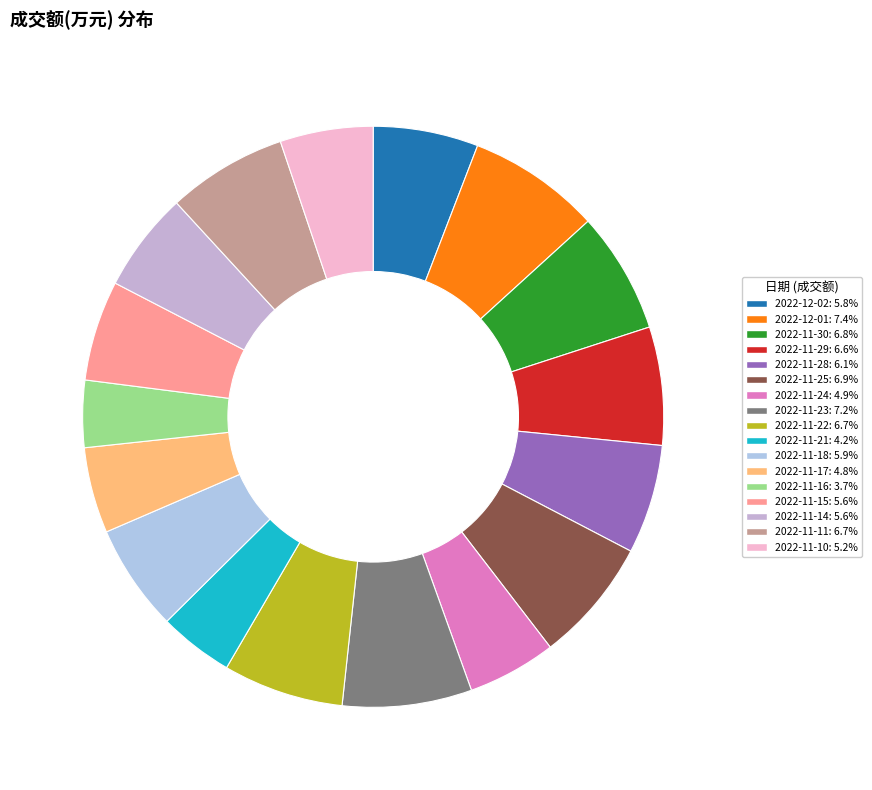

What percentage is the 2022-11-14 slice, to the nearest percent?

6%